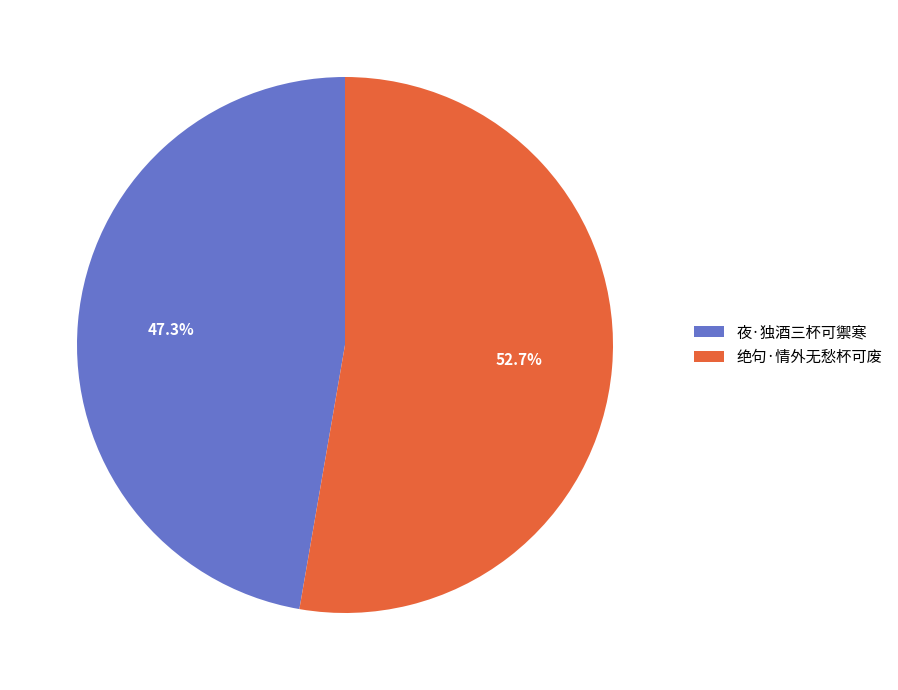

Does 绝句·情外无愁杯可废 account for over 50% of the chart?

Yes